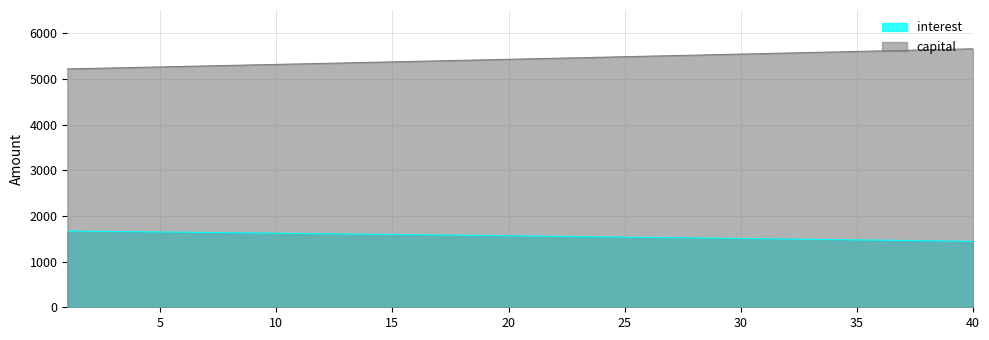

True or false: interest and capital intersect in this chart.

False